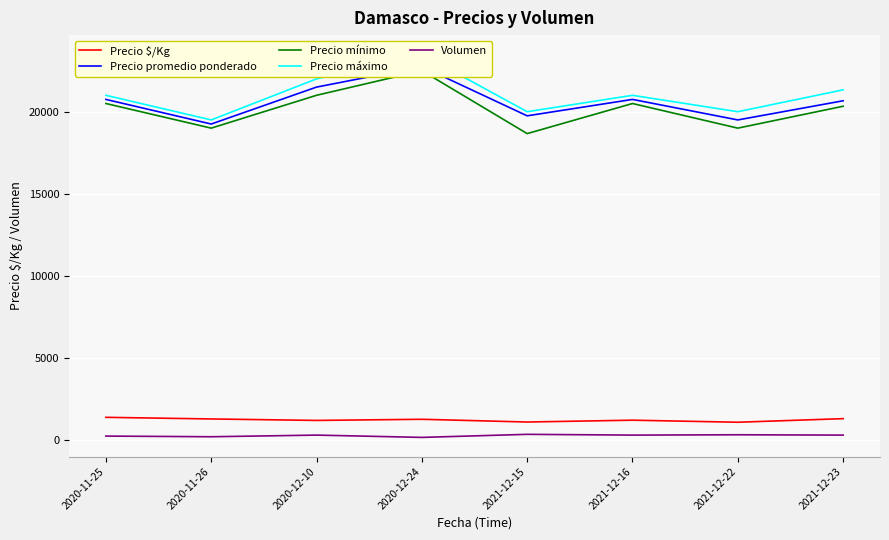

True or false: Volumen has a value of 300.0 at 2021-12-16.

True